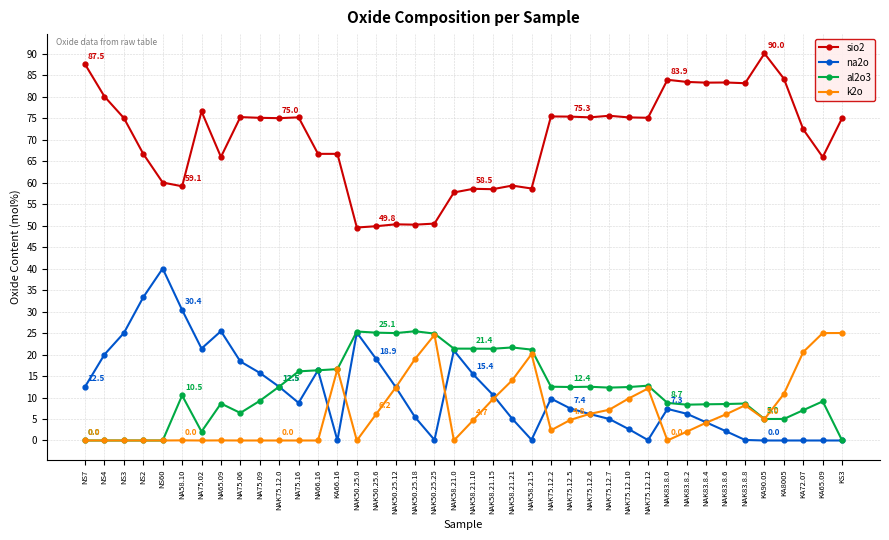

What is the maximum value for na2o?

40.0